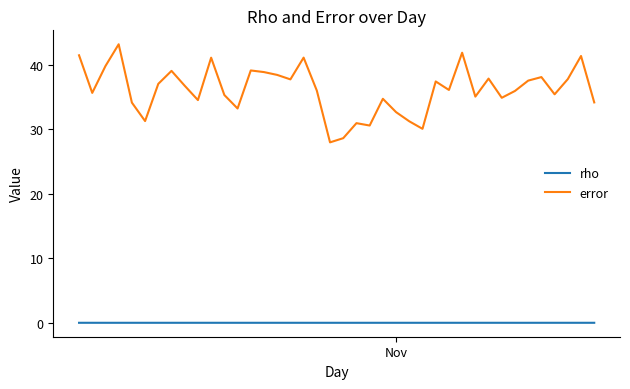

Which series has the widest spread of values?

error